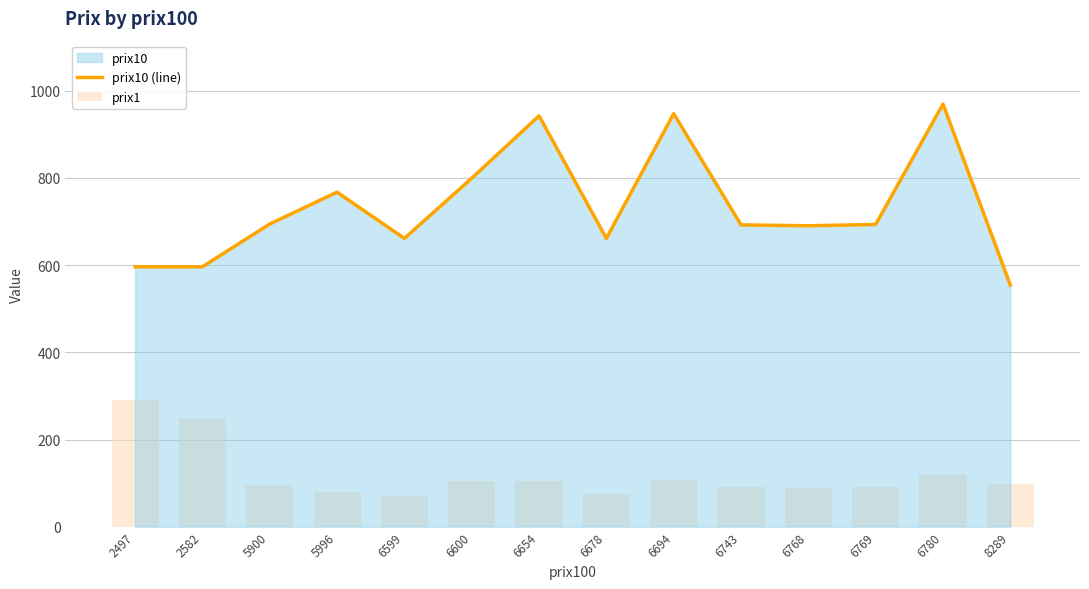

At how many categories does at least one series exceed 601?

11